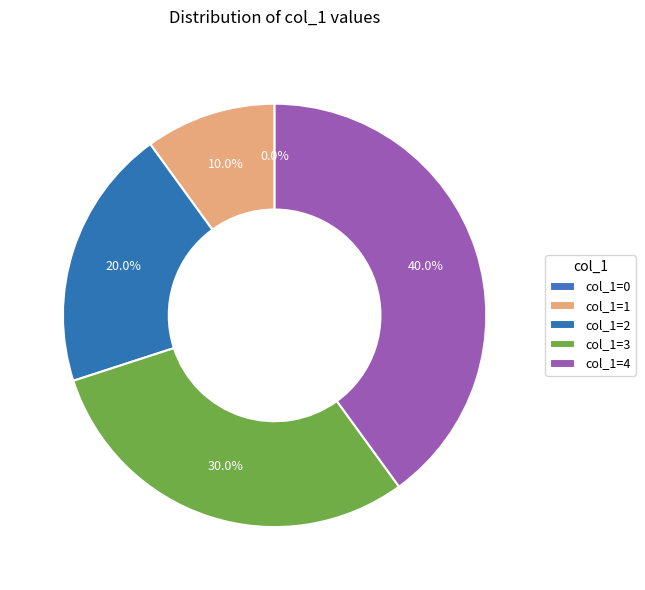

Is 4 the majority of the pie?

No